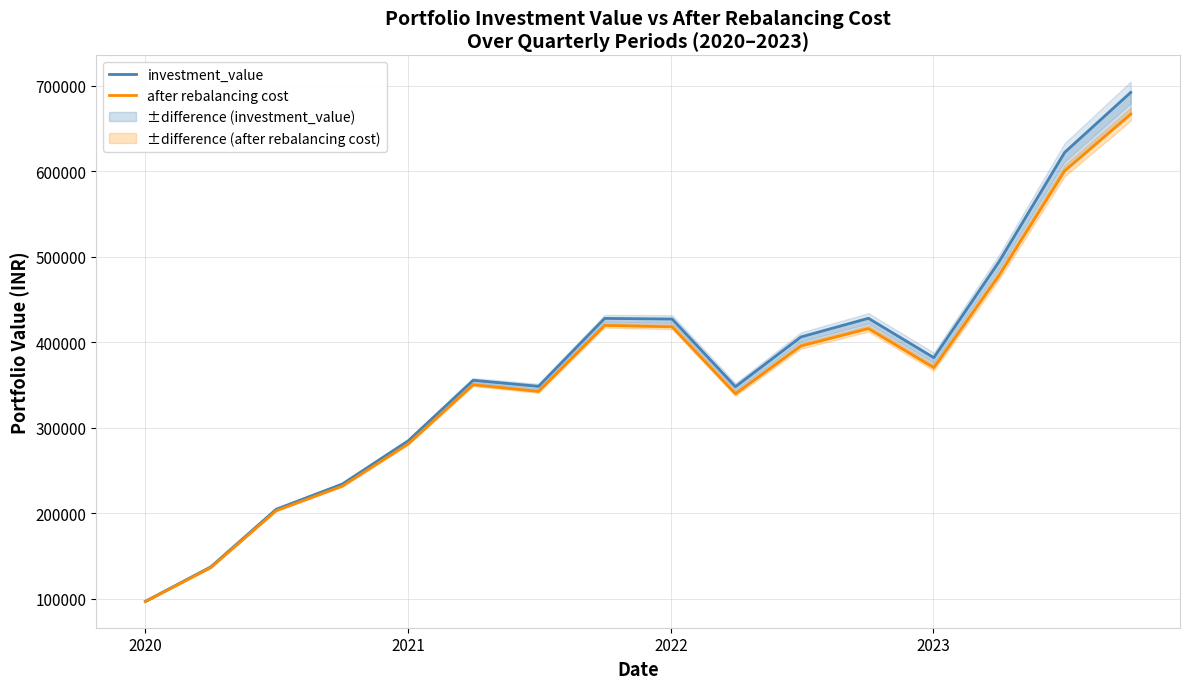

Reading left to right, what are all the values shown in this chart?

investment_value: 97214.6	137498.9	204847.8	234334.2	285077.5	355616.2	348574.4	427954.8	427232.2	348143.9	406265.7	428113.0	382072.9	494628.2	621954.0	692155.3
after rebalancing cost: 96886.6	136684.9	203191.2	231886.1	281481.3	350392.3	342634.9	419773.7	418091.9	339835.6	395718.4	416062.5	370374.3	478475.3	600395.2	666747.0